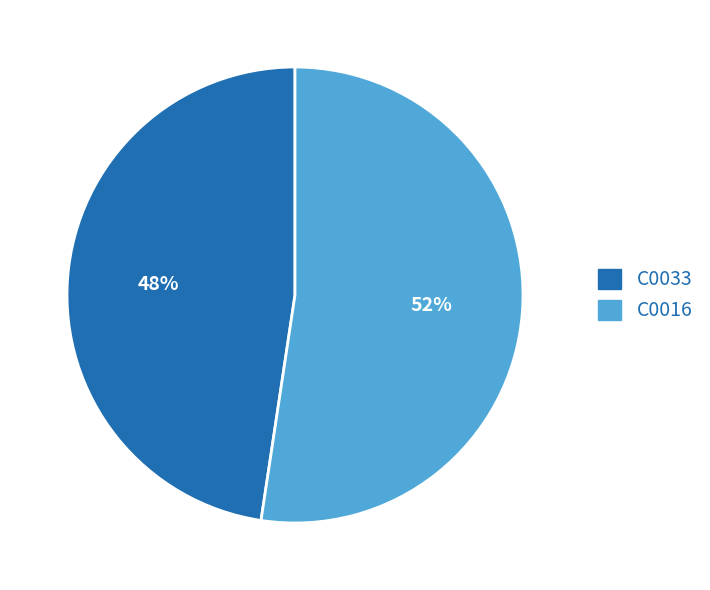

Is it true that C0033 is 48% of the pie?

True